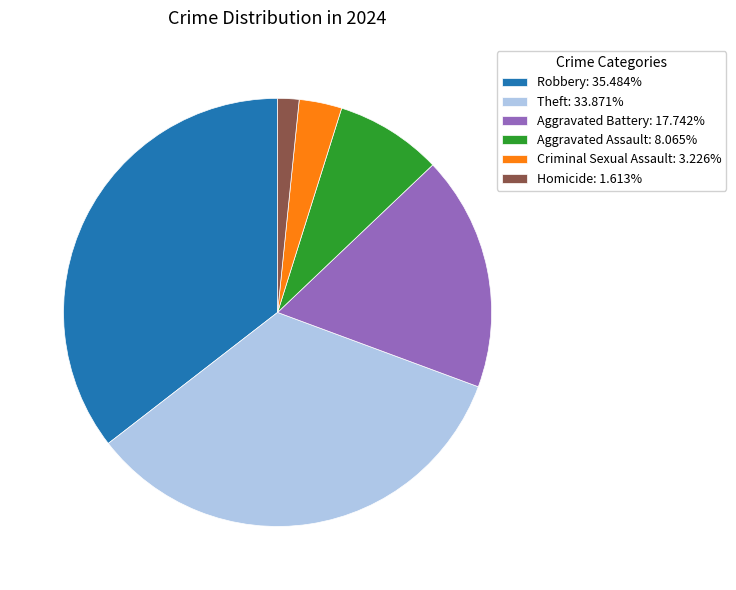

Do Robbery: 35.484% and Aggravated Battery: 17.742% together represent more than half of the pie?

Yes